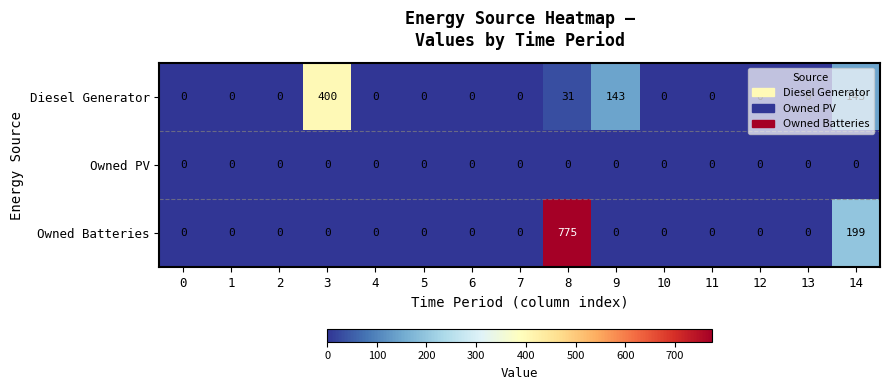

Is it true that Owned PV equals 0 at 2?

True